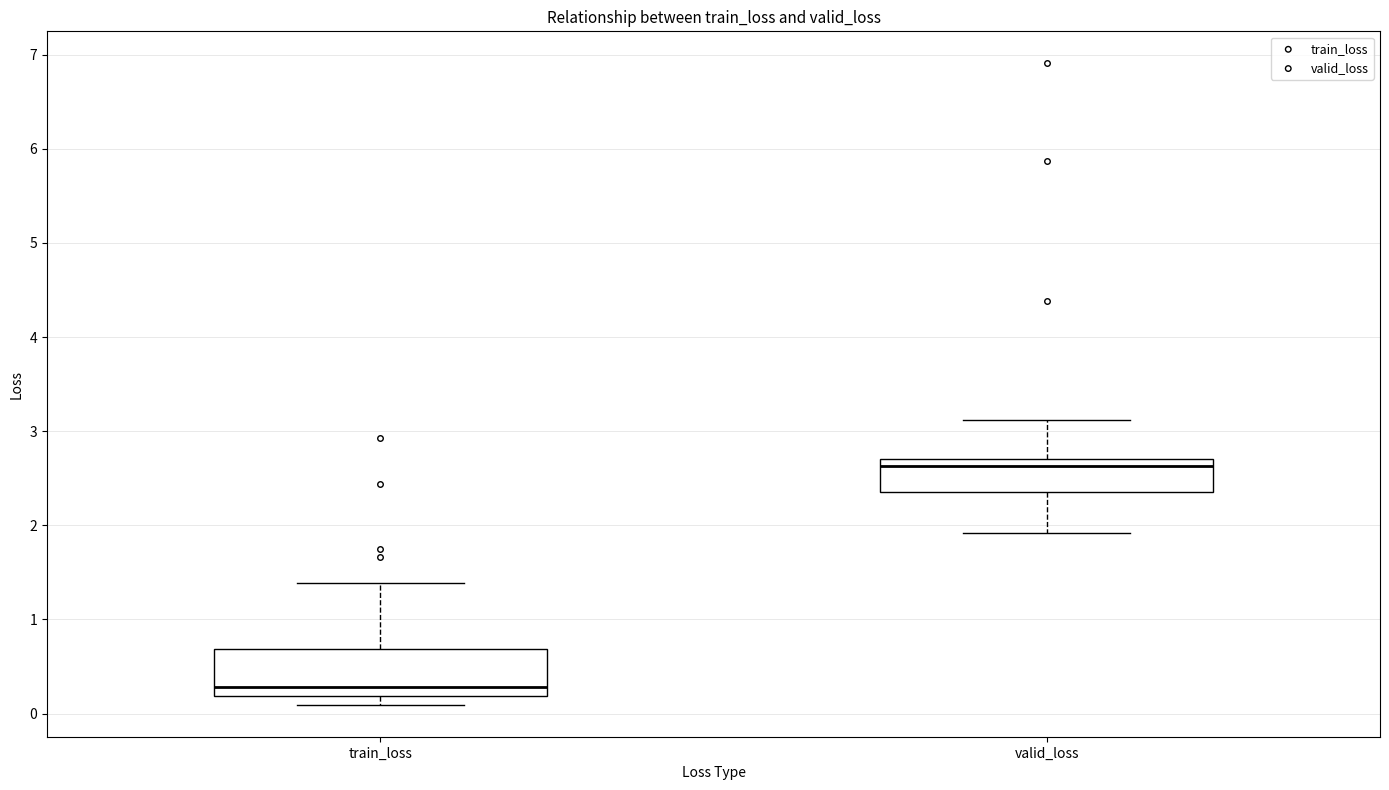

Reading left to right, read every box against the y-axis: the position of its median line, the range the box covers, and the ends of its whiskers. The values are not printed on the chart, so give them approximately, as read against the axis.

train_loss: median 0.3, box 0.2 to 0.7, whiskers 0.1 to 1.4
valid_loss: median 2.6, box 2.4 to 2.7, whiskers 1.9 to 3.1